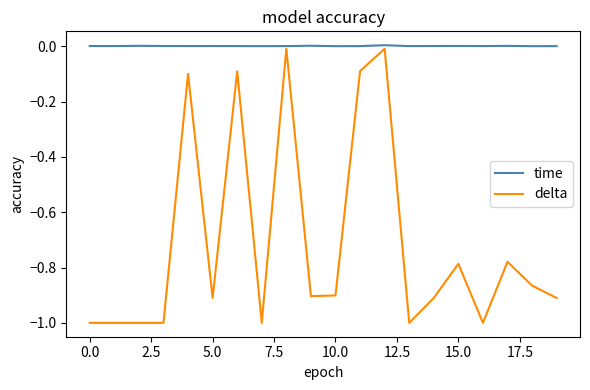

What are all the series names shown in the legend?

time, delta